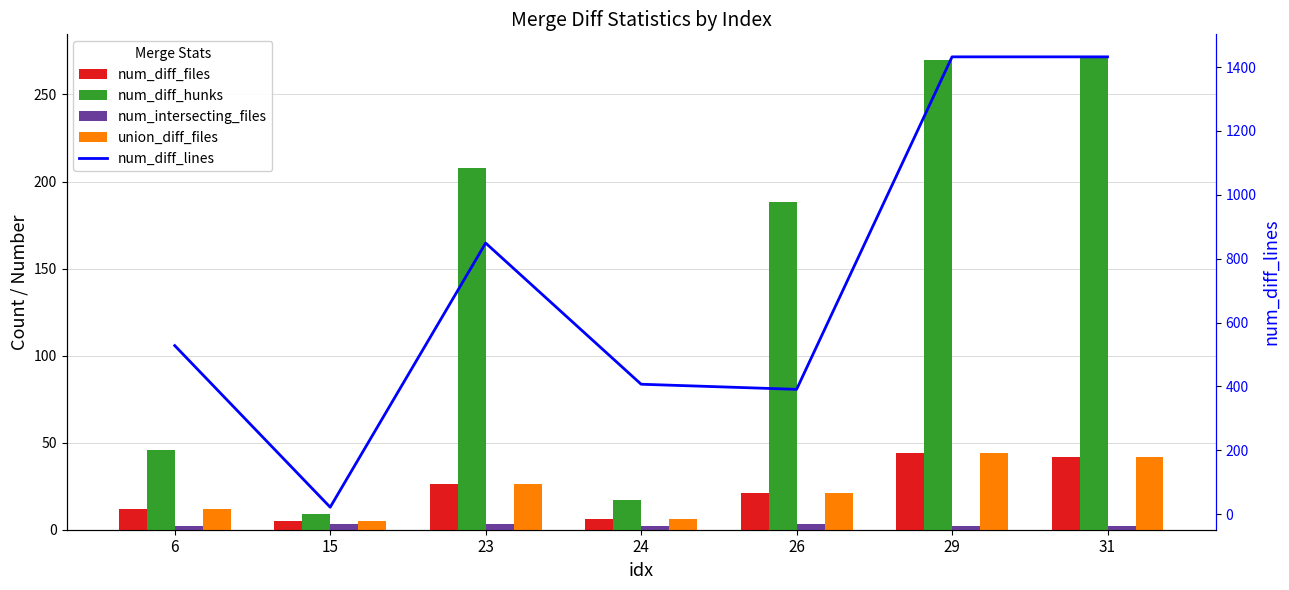

At 15, list the series in order from largest to smallest.

num_diff_lines, num_diff_hunks, num_diff_files, union_diff_files, num_intersecting_files